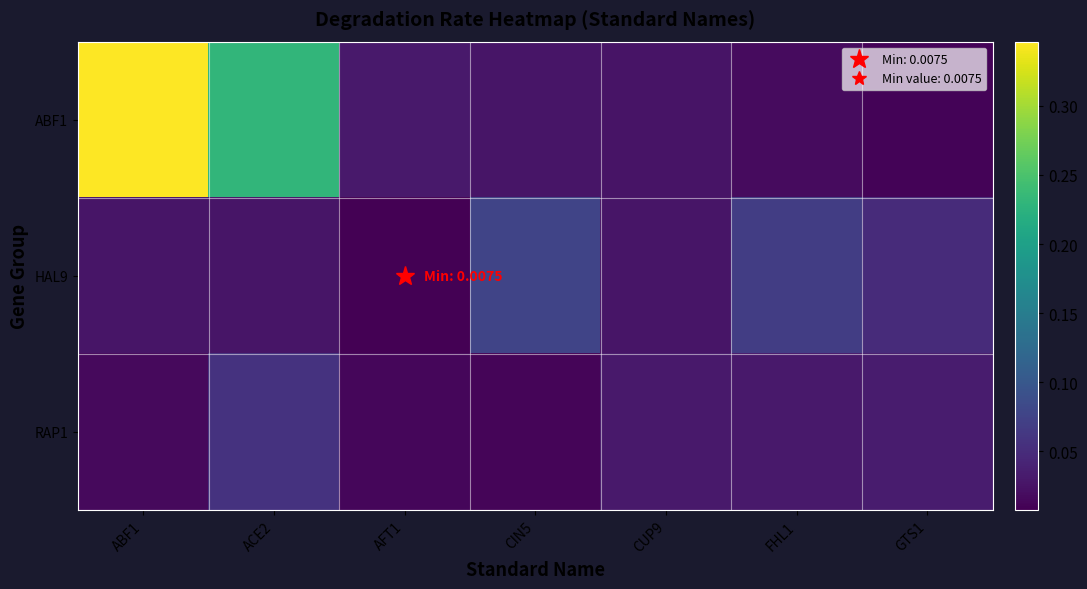

Reading left to right, transcribe all the data shown in this chart.

ABF1: ABF1=0.3	ACE2=0.2	AFT1=0.0	CIN5=0.0	CUP9=0.0	FHL1=0.0	GTS1=0.0
HAL9: ABF1=0.0	ACE2=0.0	AFT1=0.0	CIN5=0.1	CUP9=0.0	FHL1=0.1	GTS1=0.0
RAP1: ABF1=0.0	ACE2=0.1	AFT1=0.0	CIN5=0.0	CUP9=0.0	FHL1=0.0	GTS1=0.0